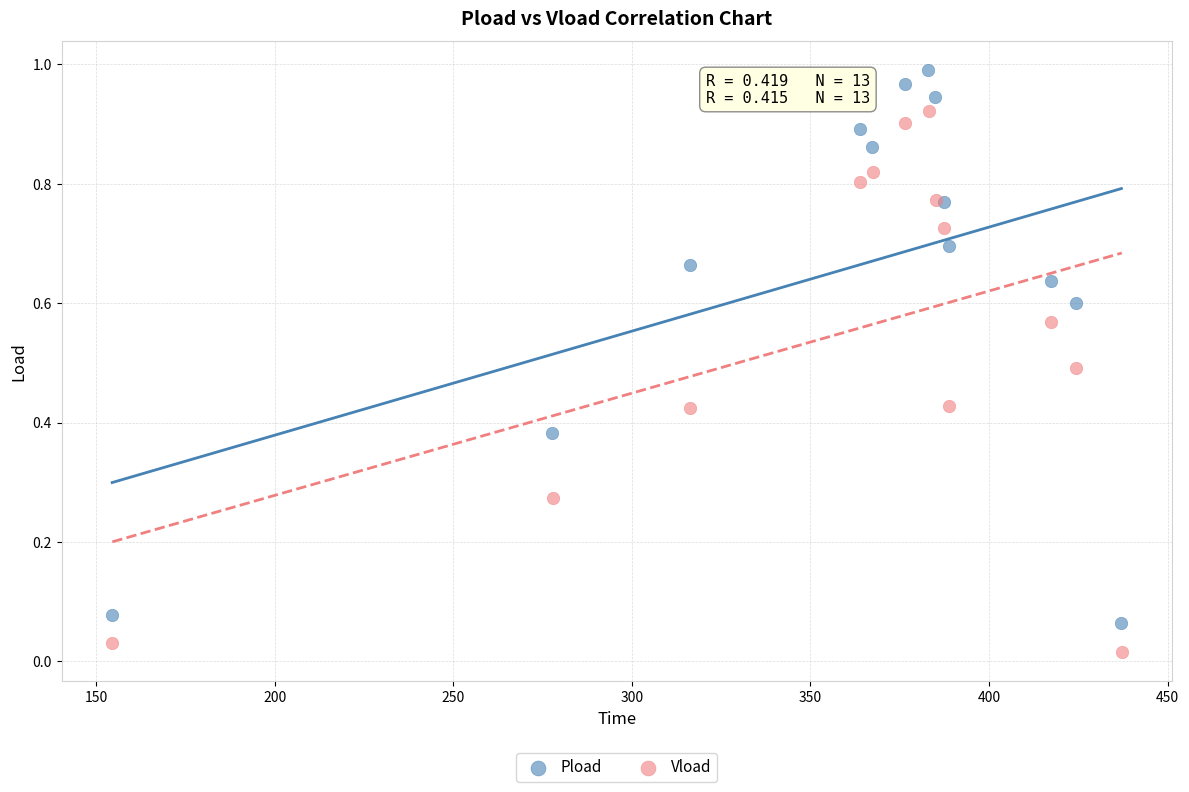

Which series reaches the minimum Y coordinate?

Vload